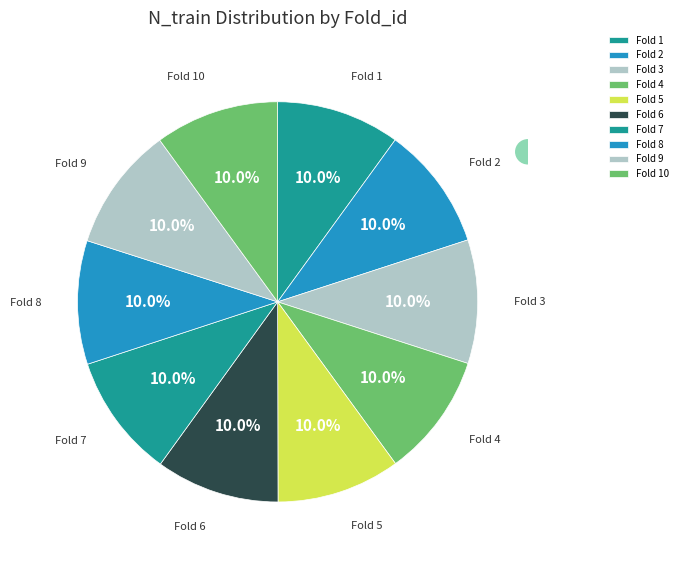

Is Fold 6 the majority of the pie?

No